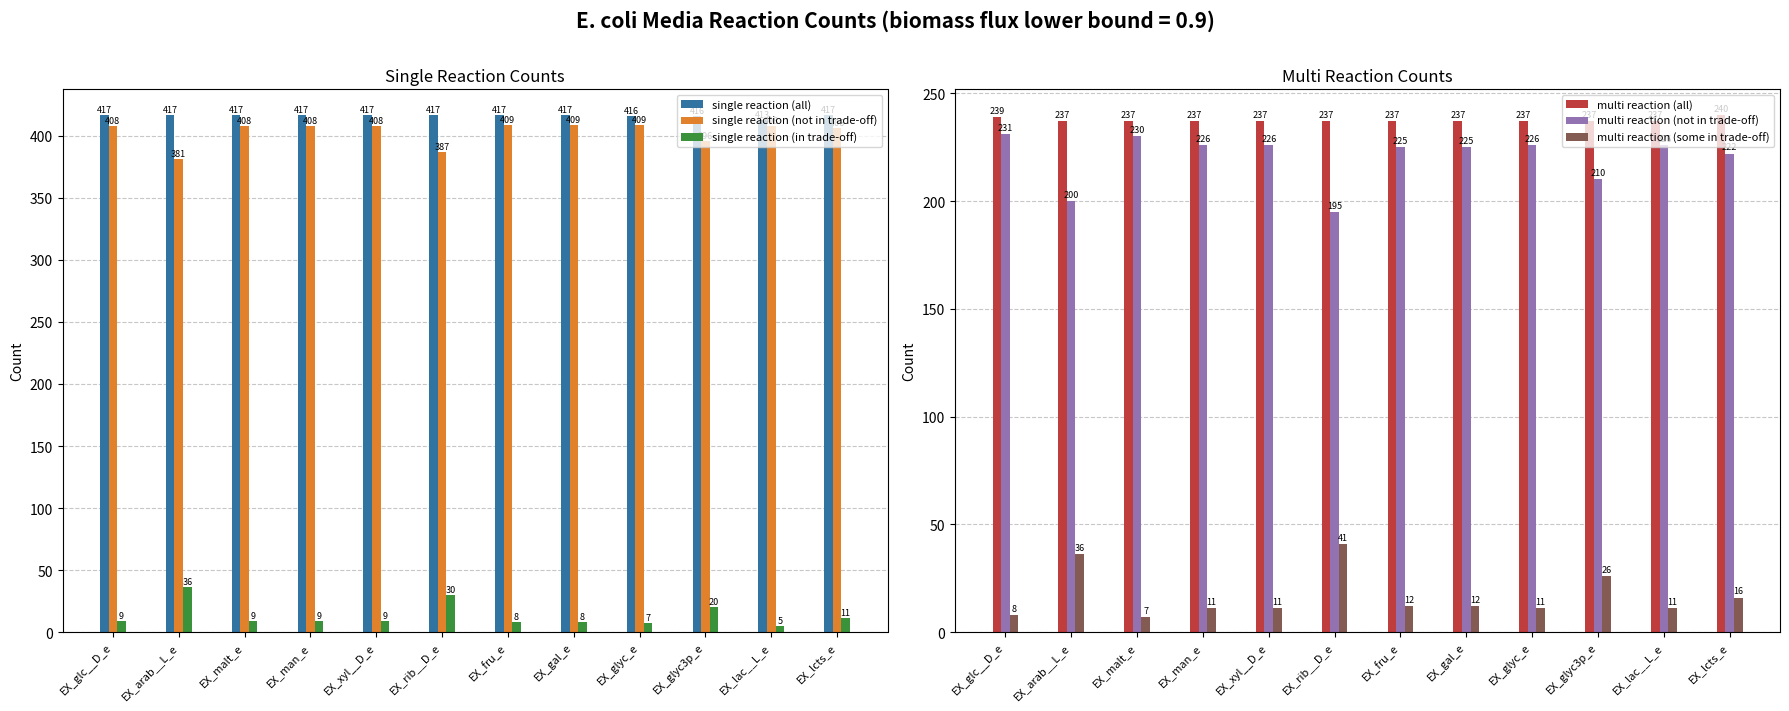

Rank the series at EX_glc__D_e from lowest to highest value.

multi reaction (some in trade-off), single reaction (in trade-off), multi reaction (not in trade-off), multi reaction (all), single reaction (not in trade-off), single reaction (all)